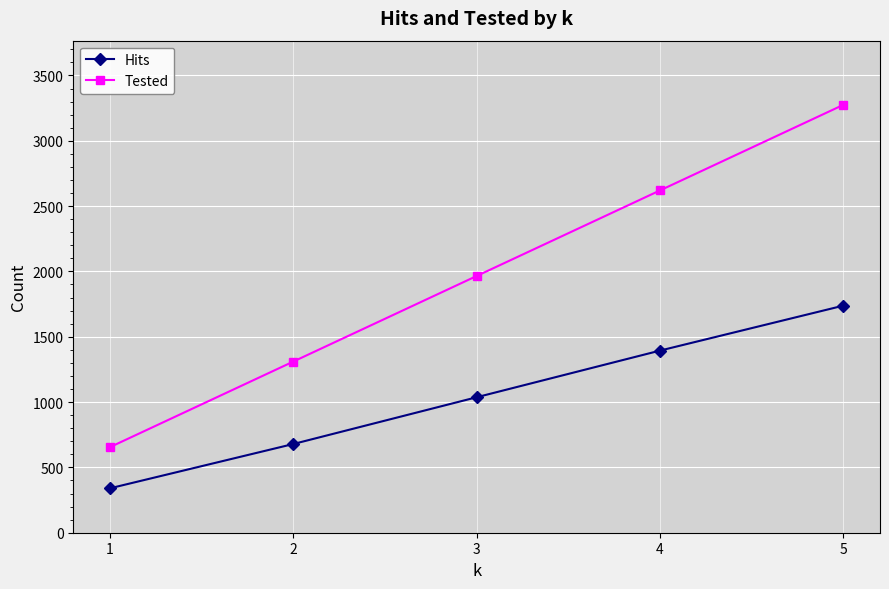

Is the value of Hits at 1 greater than the value of Tested at 2?

No